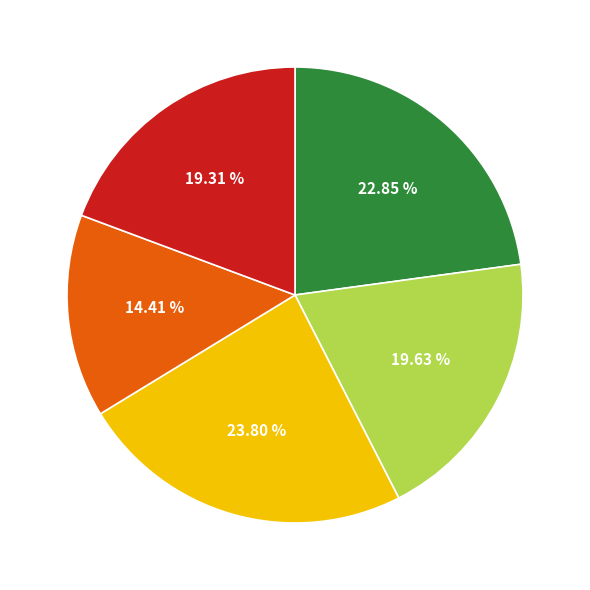

Count the number of slices in the pie.

5